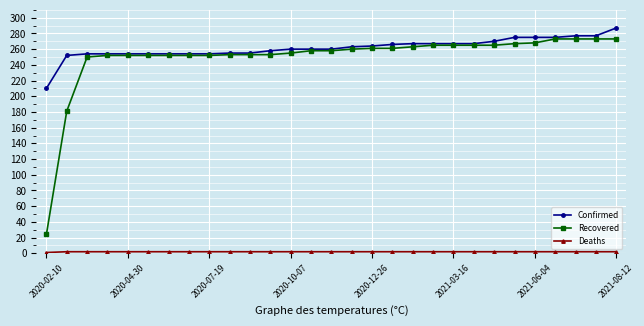

At how many categories does at least one series exceed 125?

29